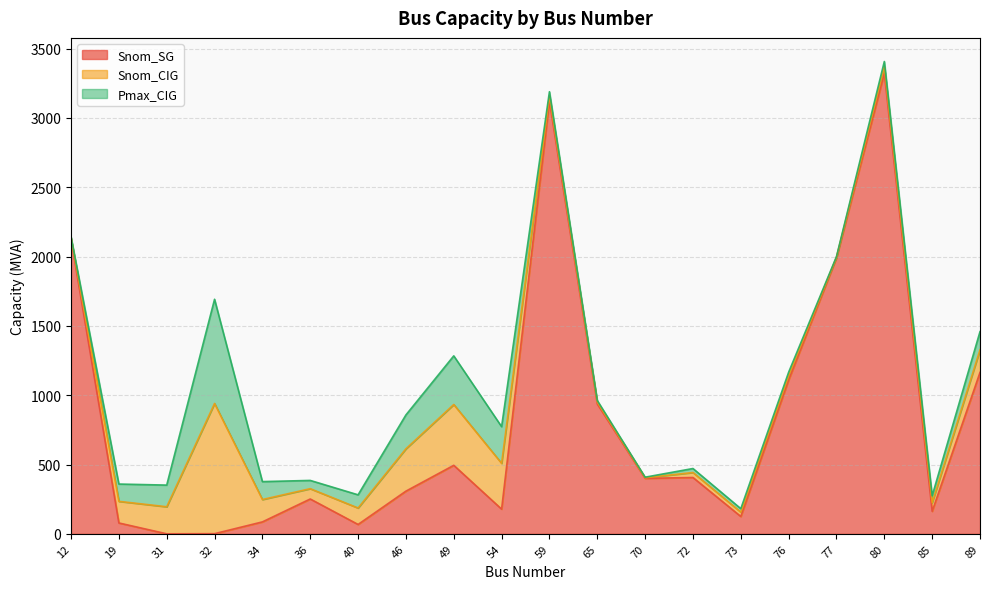

Does the chart display data point markers on the line(s)?

No